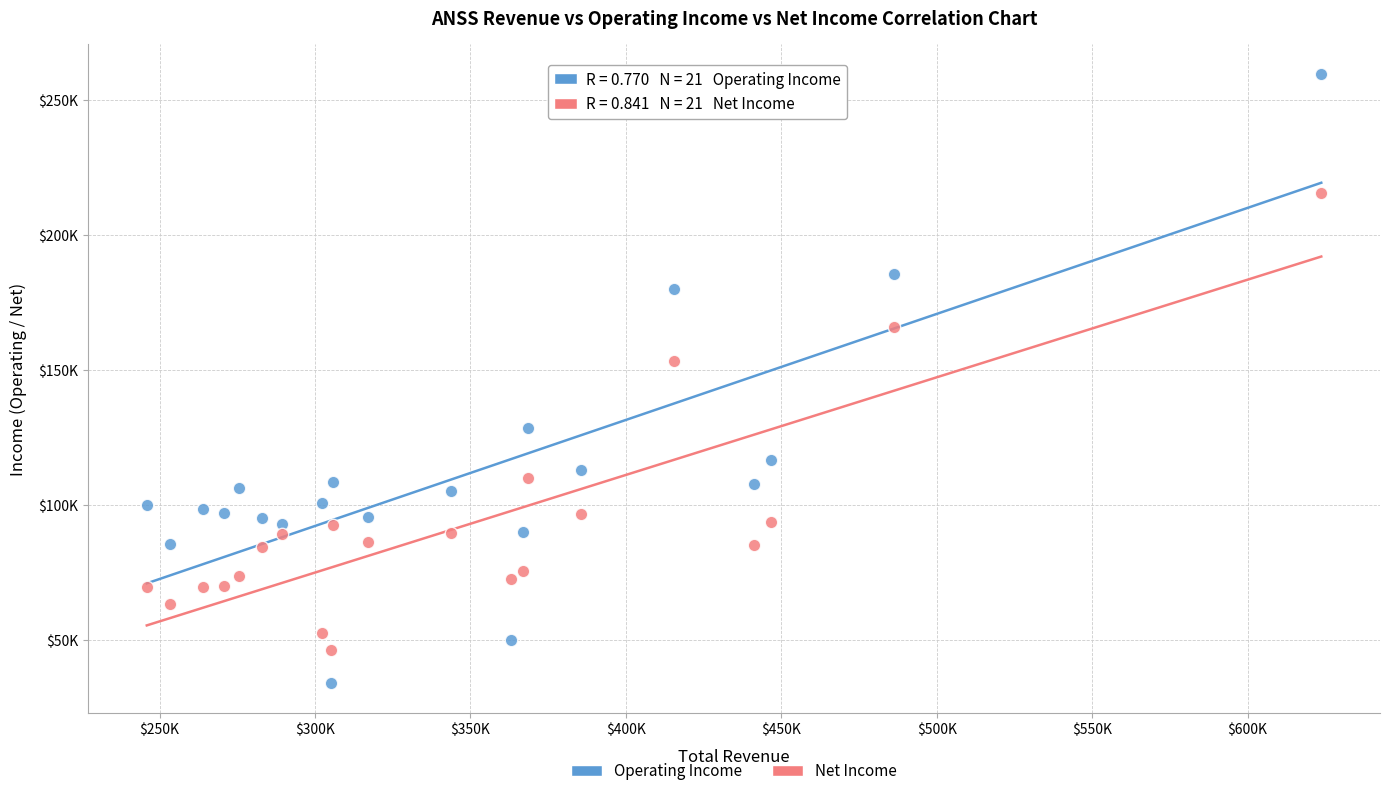

Which series has the widest spread of Y values?

Operating Income